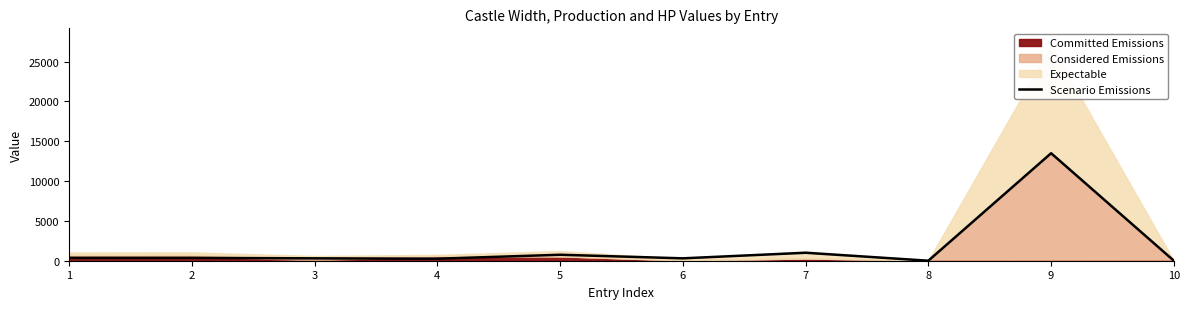

How many lines are shown in the chart?

1